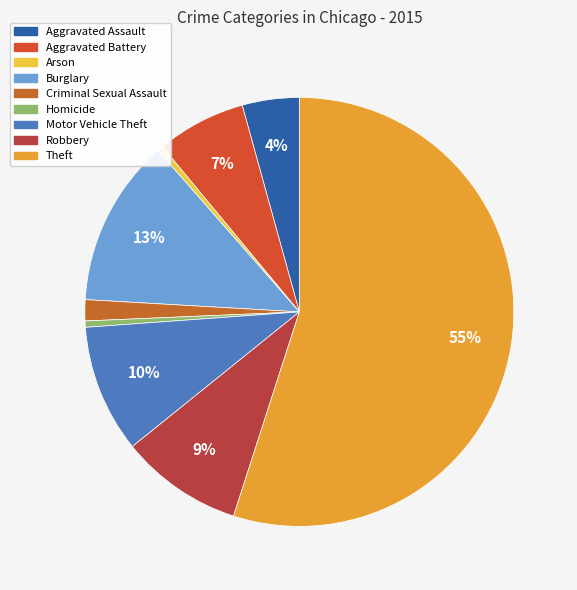

To the nearest percent, what is the combined percentage of Homicide and Burglary?

13%